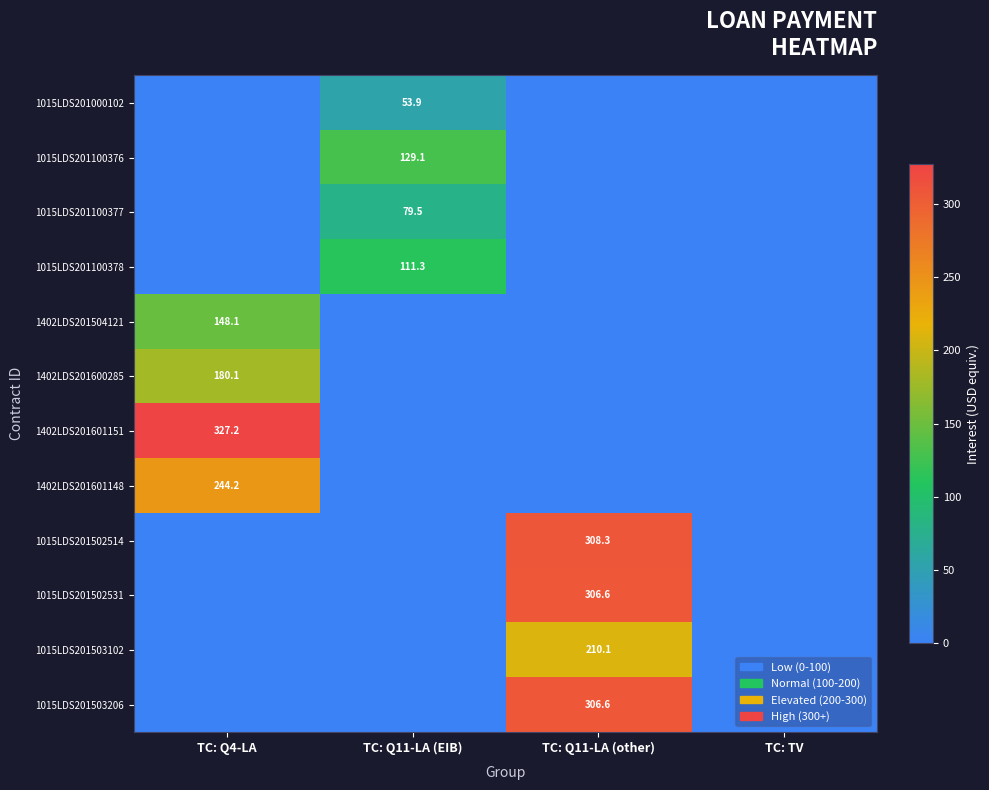

The 1015LDS201503102 series shows 210.1 at TC: Q11-LA (other). True or false?

True